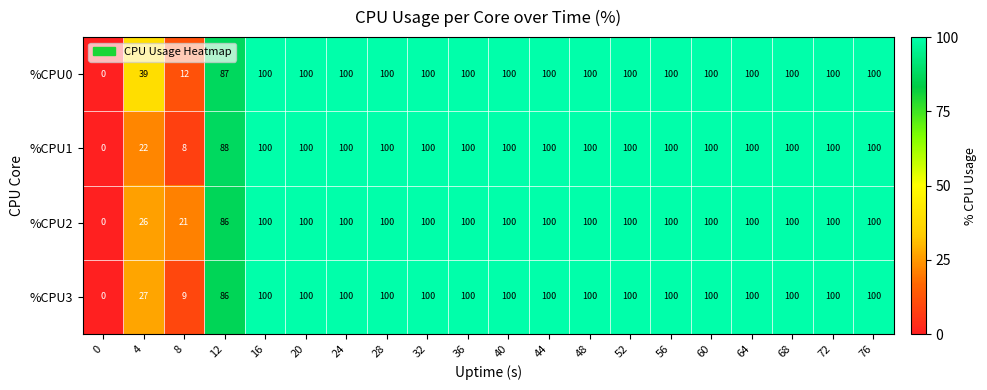

How many series are shown in this chart?

4